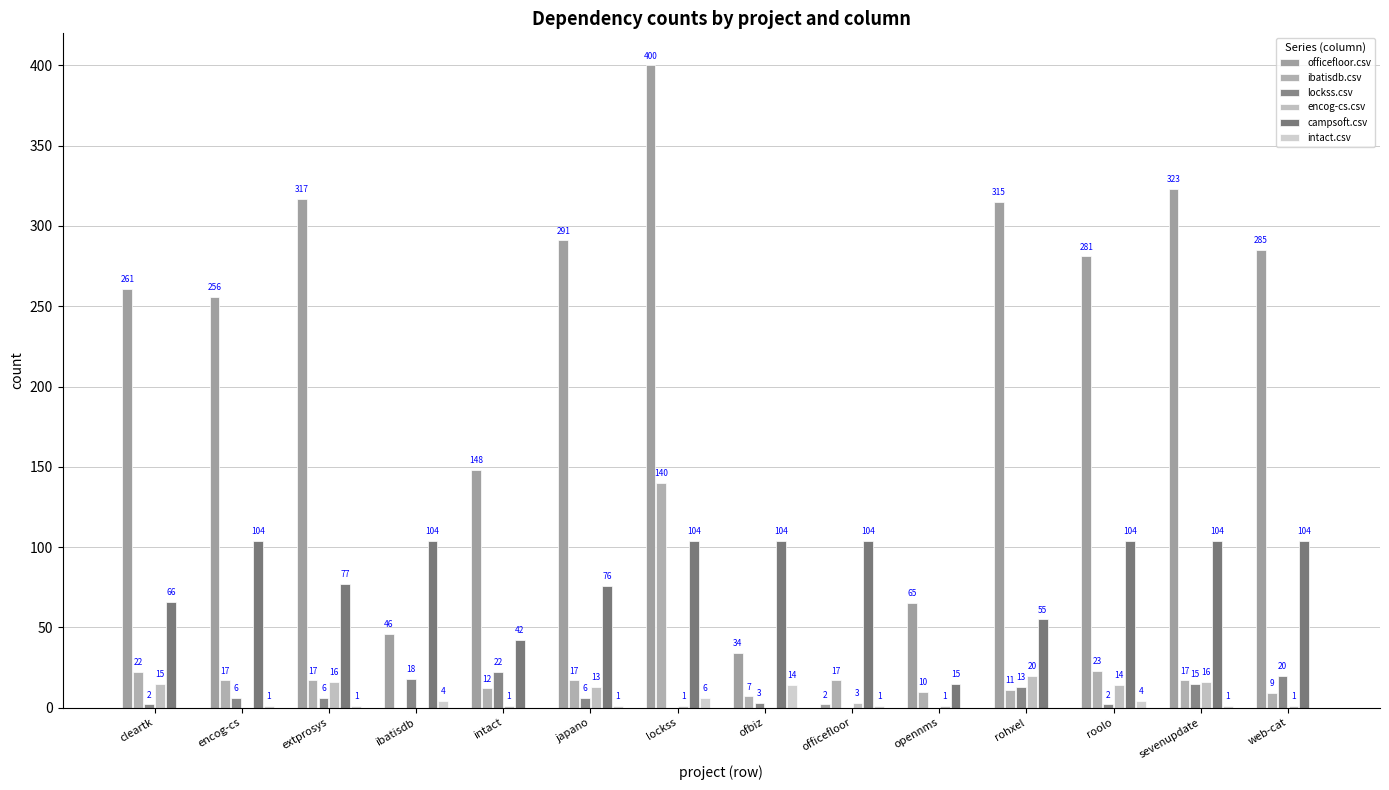

At which category is the sum across all series the highest?

lockss